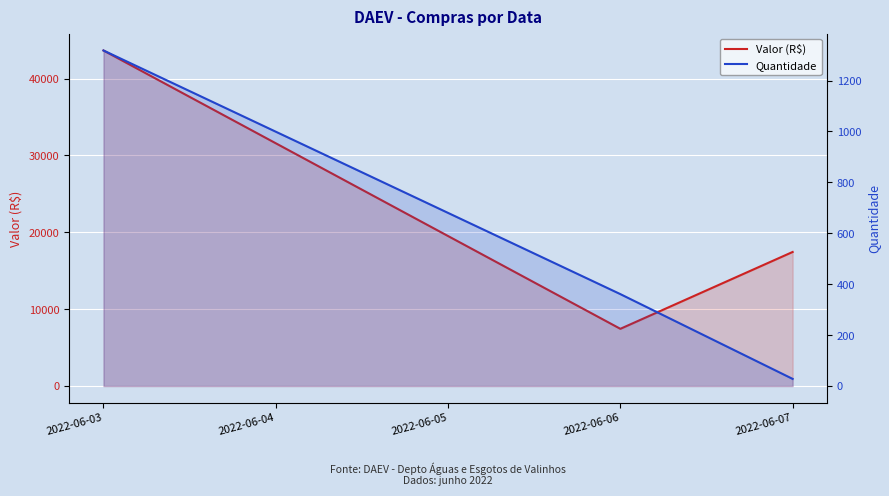

What is the maximum value shown in the chart?

43649.6